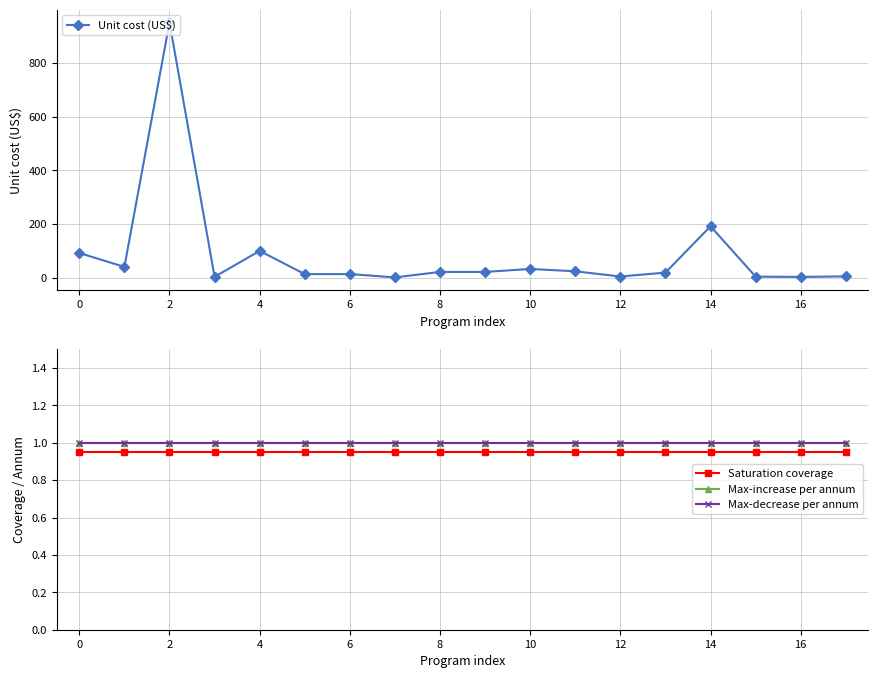

What is the greatest value displayed?

950.8